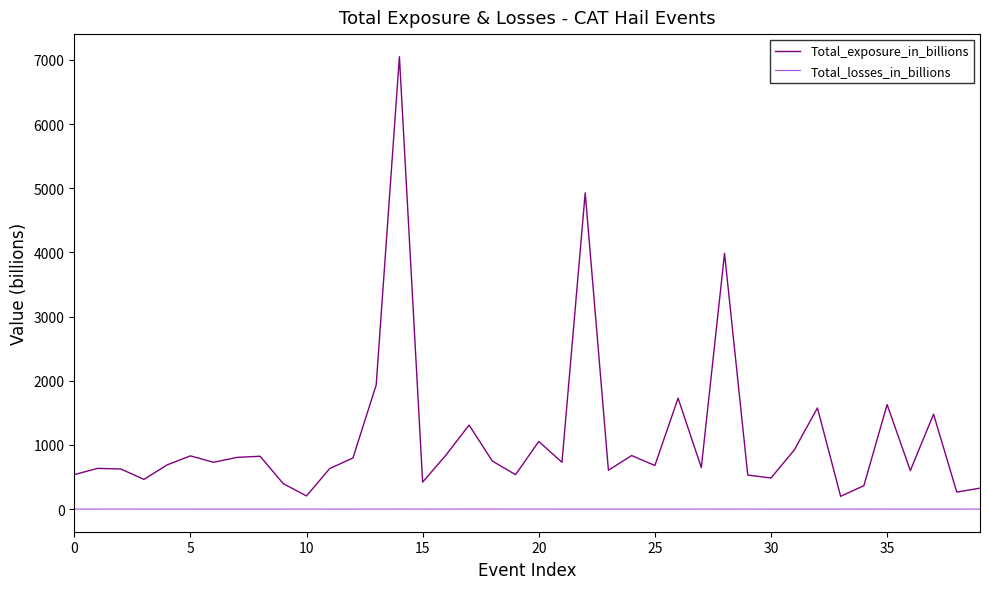

What is the difference between the second highest and minimum values in the Total_losses_in_billions series?

0.6